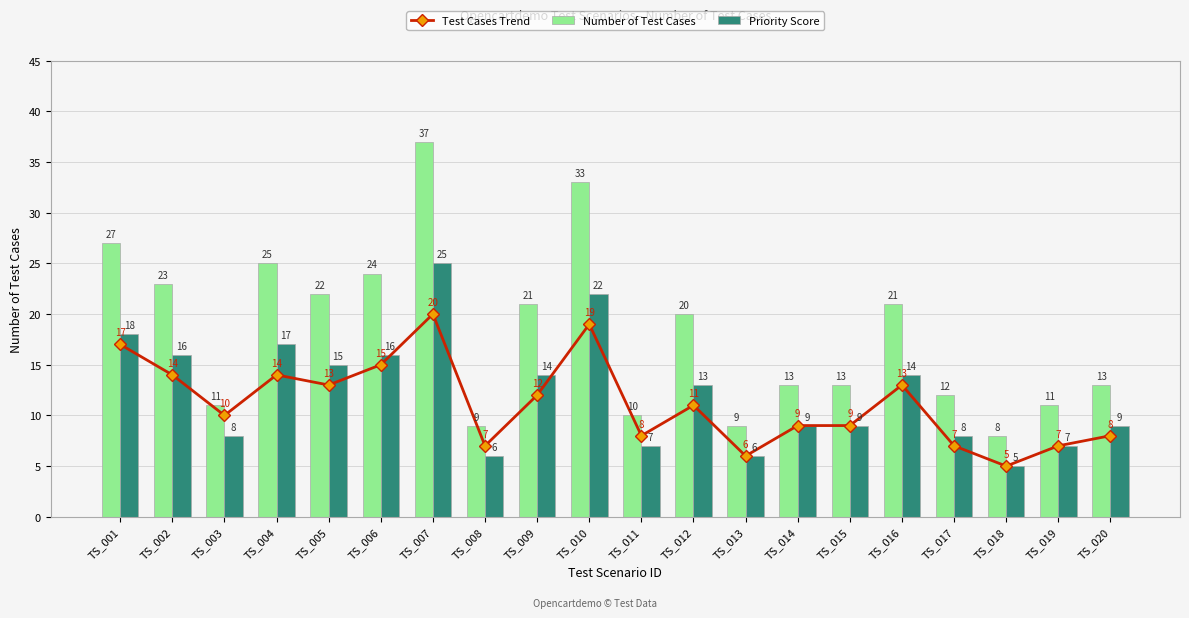

How many groups of bars are there?

20